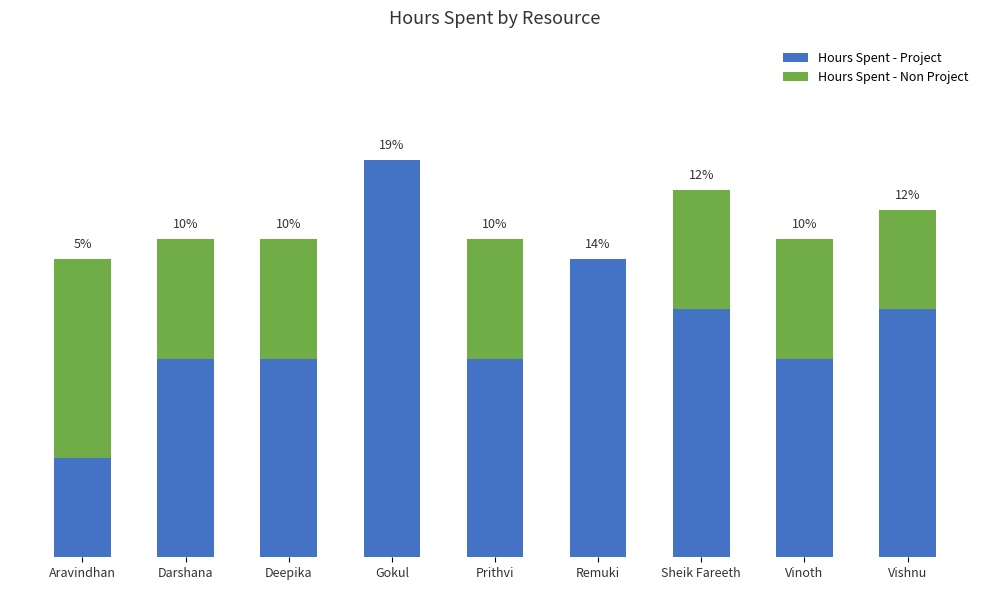

Which series has the largest range (max minus min)?

Hours Spent - Project